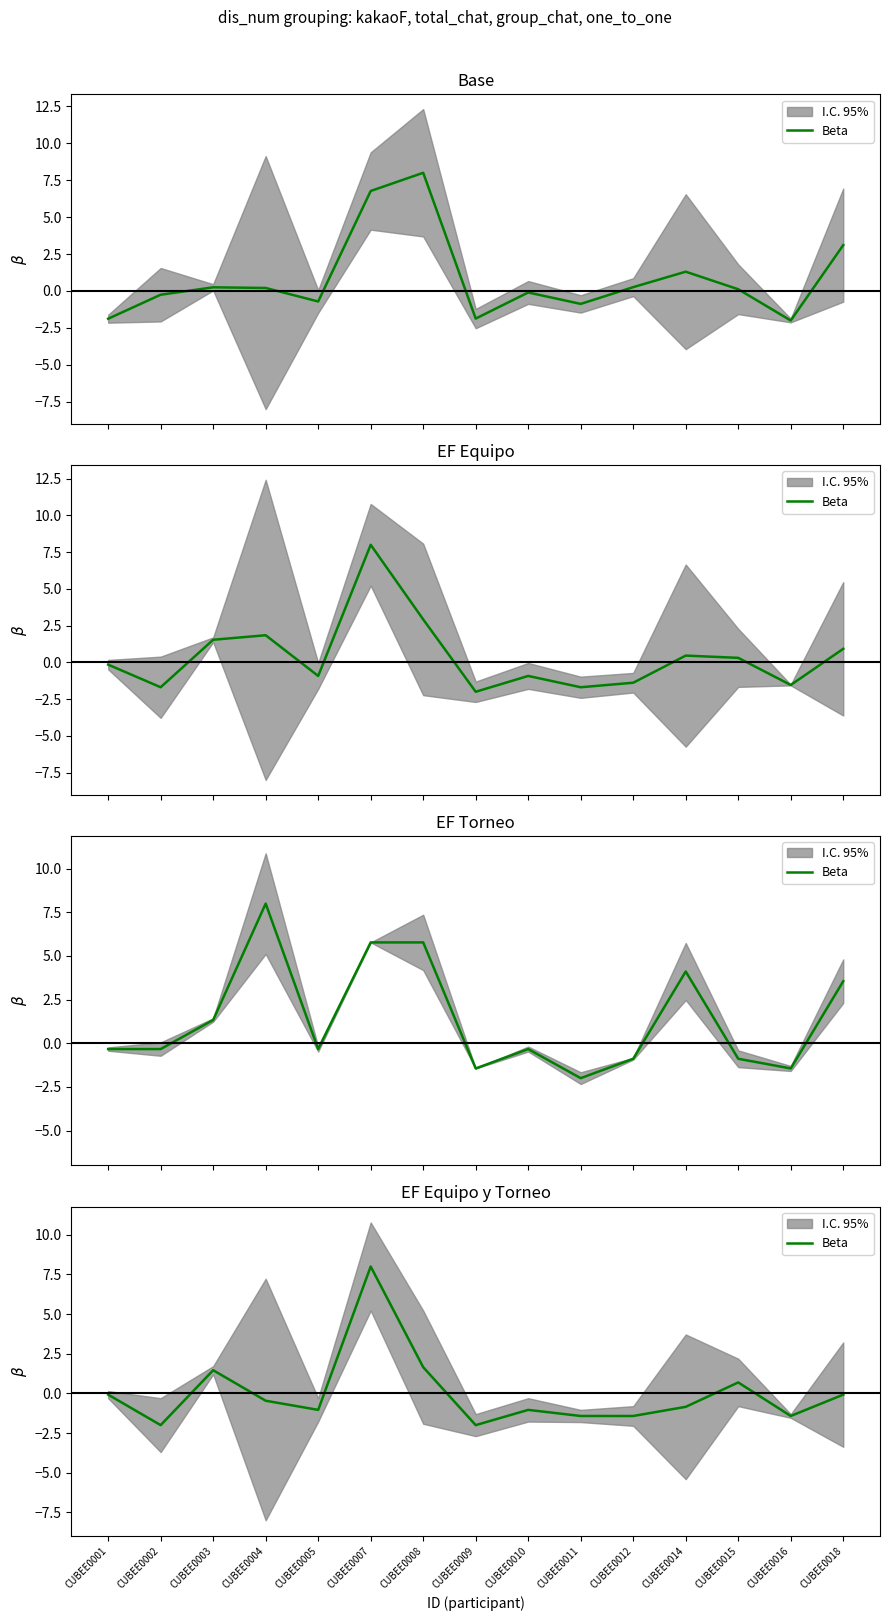

Where does the data first go above 0?

CUBEE0003